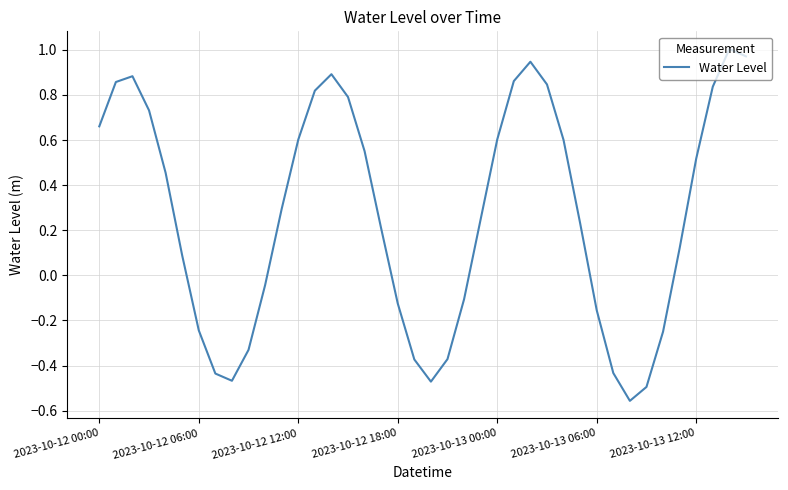

What is the difference between the maximum and minimum values?

1.6